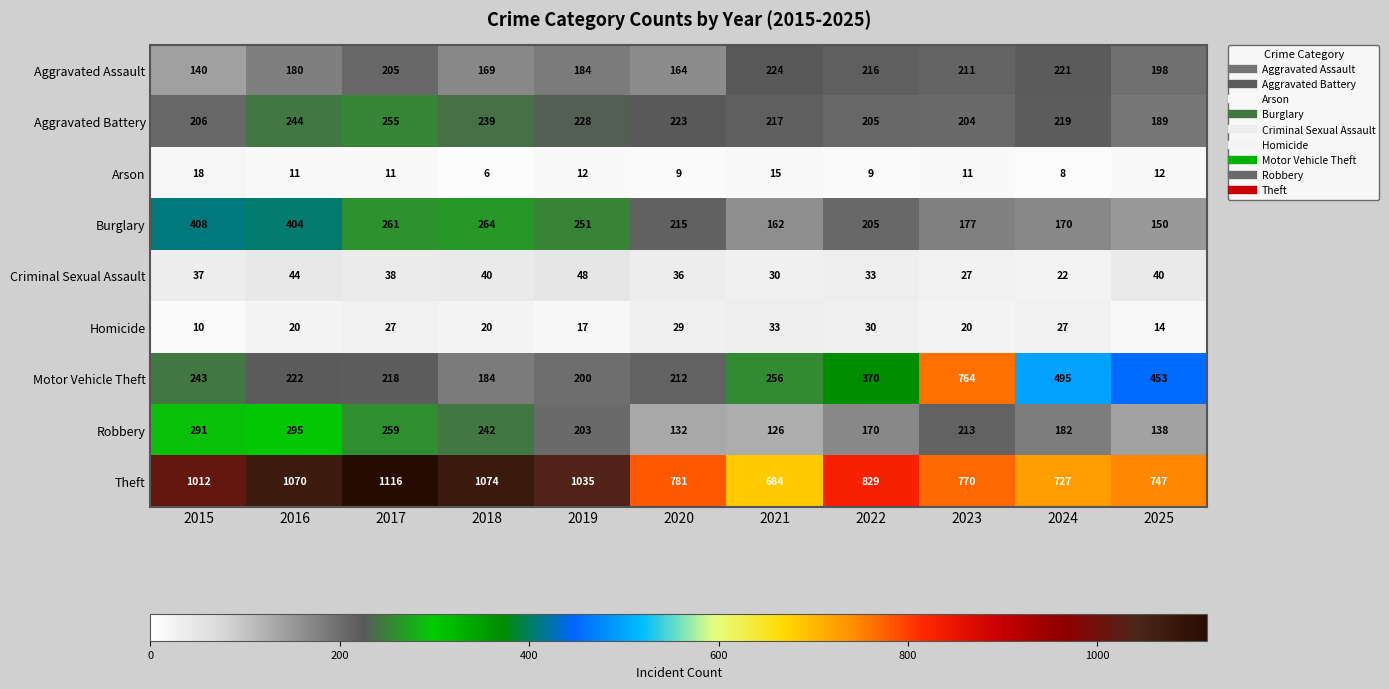

What is the smallest value displayed?

6